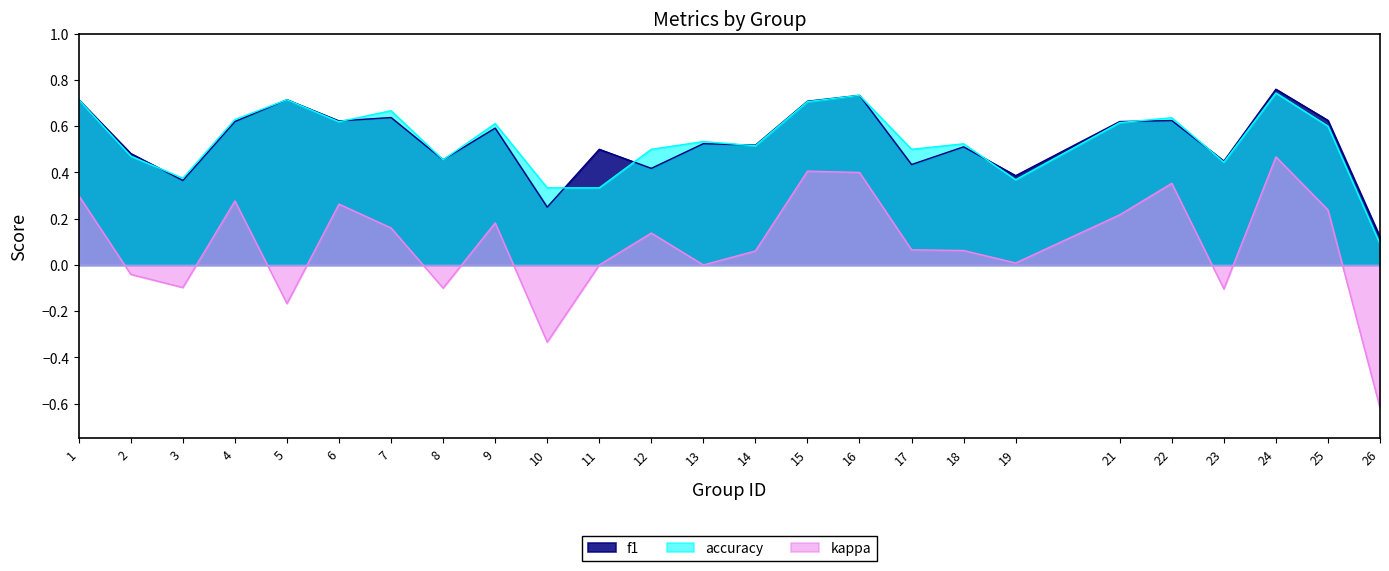

Reading left to right, what are all the values shown in this chart?

f1: 0.7	0.5	0.4	0.6	0.7	0.6	0.6	0.5	0.6	0.2	0.5	0.4	0.5	0.5	0.7	0.7	0.4	0.5	0.4	0.6	0.6	0.4	0.8	0.6	0.1
accuracy: 0.7	0.5	0.4	0.6	0.7	0.6	0.7	0.5	0.6	0.3	0.3	0.5	0.5	0.5	0.7	0.7	0.5	0.5	0.4	0.6	0.6	0.4	0.7	0.6	0.1
kappa: 0.3	-0.0	-0.1	0.3	-0.2	0.3	0.2	-0.1	0.2	-0.3	0.0	0.1	0.0	0.1	0.4	0.4	0.1	0.1	0.0	0.2	0.4	-0.1	0.5	0.2	-0.6